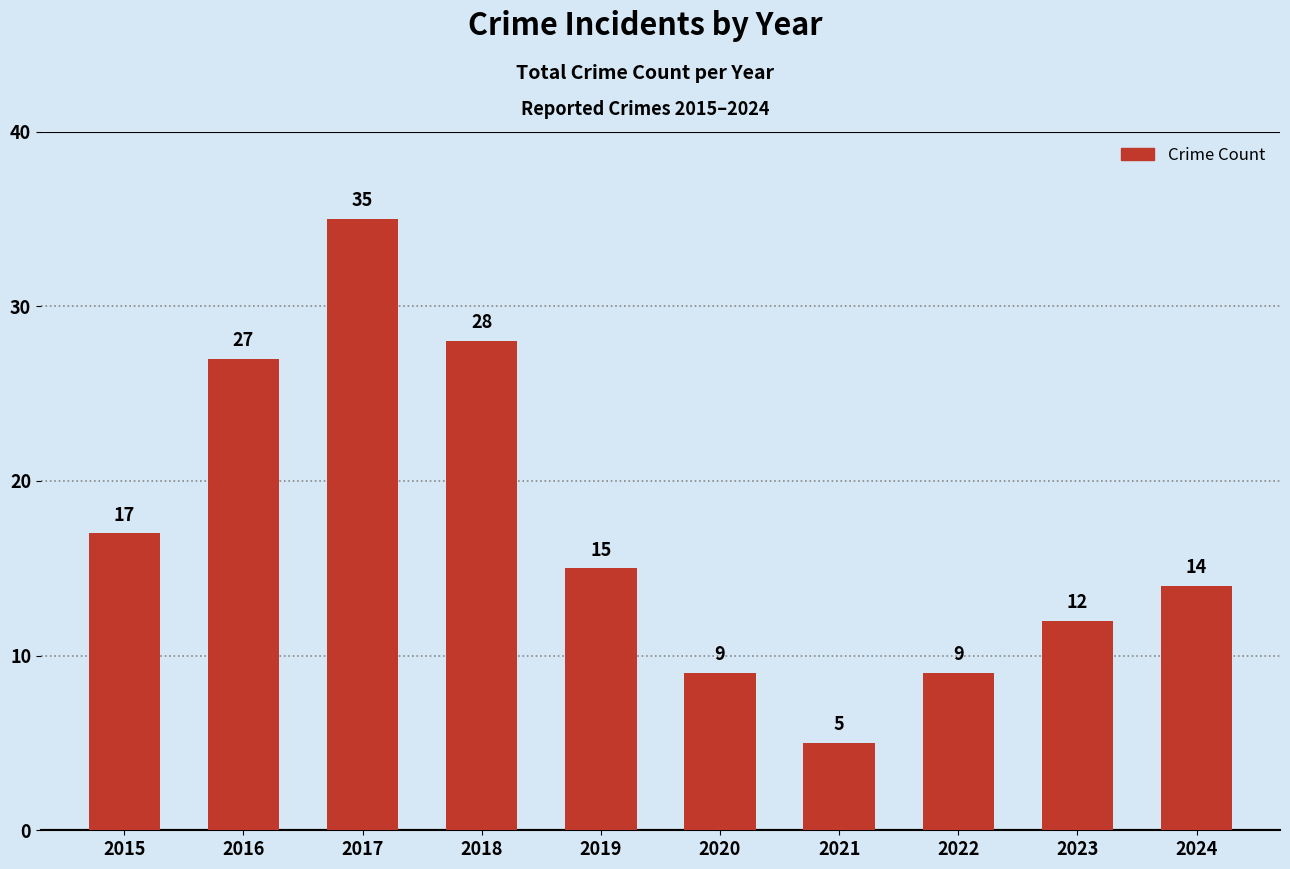

Reading left to right, list all the values displayed in this chart.

2015=17	2016=27	2017=35	2018=28	2019=15	2020=9	2021=5	2022=9	2023=12	2024=14